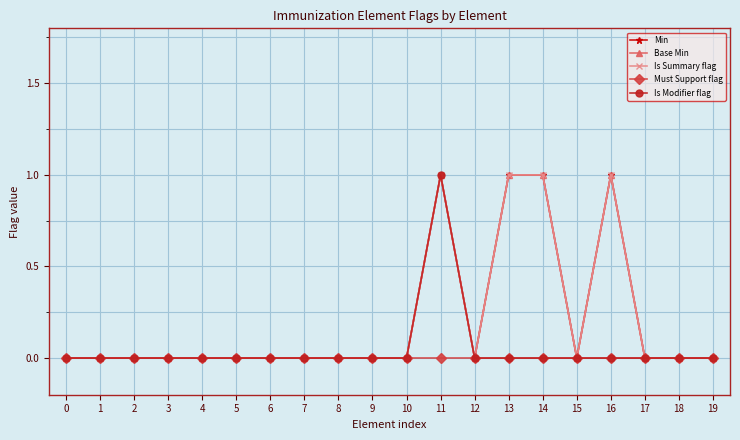

Does the chart have visible grid lines?

Yes